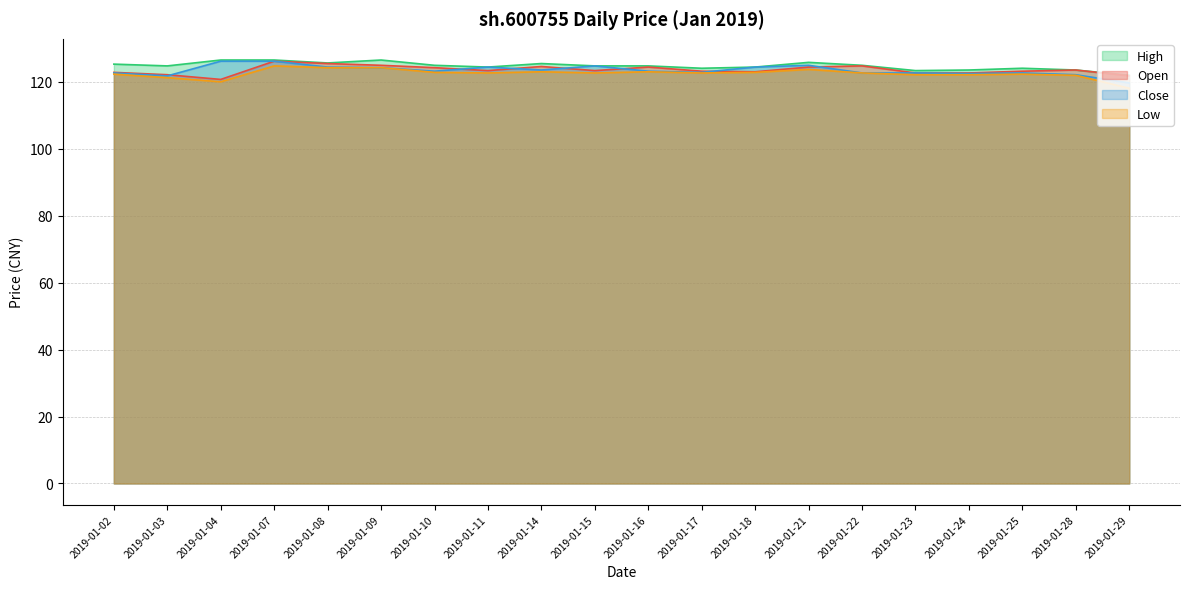

Is it true that close equals 173.5 at 2019-01-09?

False